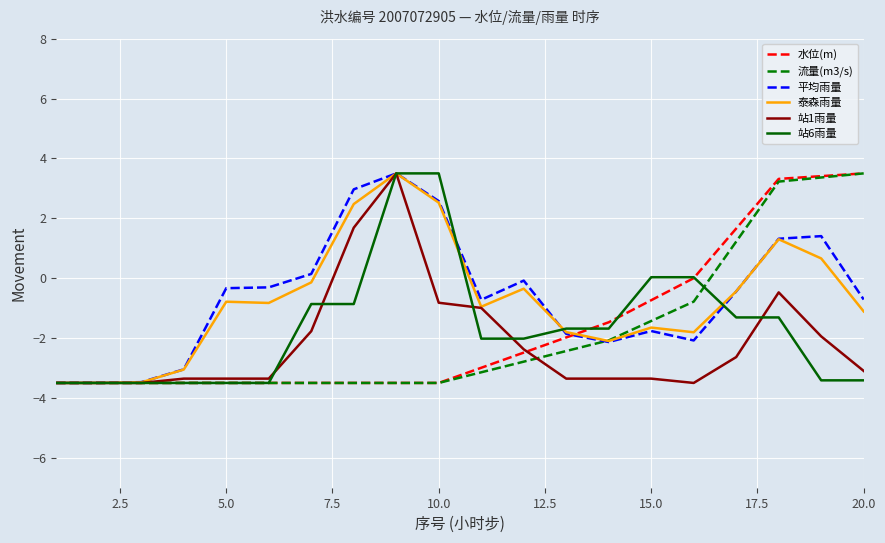

What is the minimum value for 泰森雨量?

-3.5